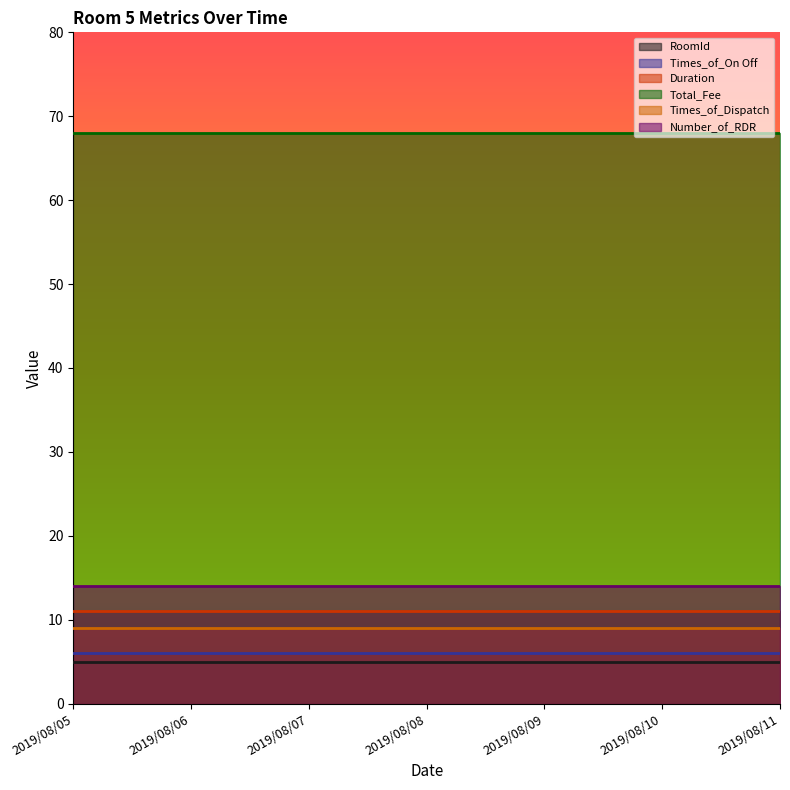

The Number_of_RDR series shows 14 at 2019/08/08. True or false?

True